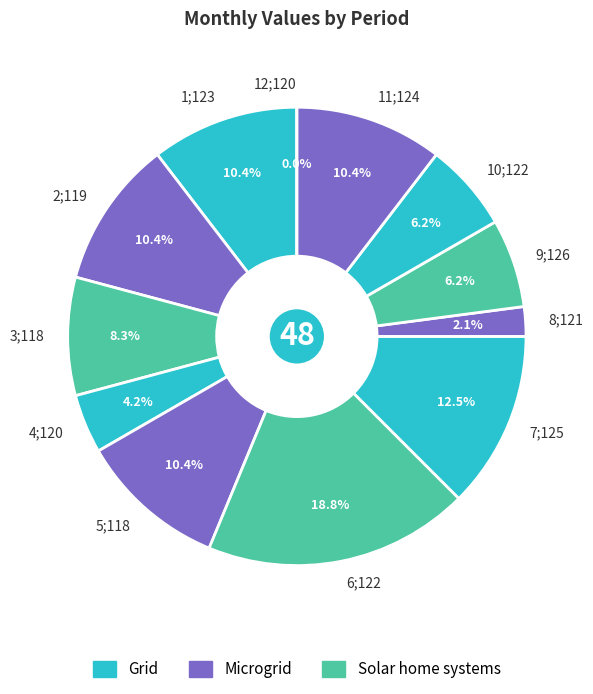

Is there a majority slice in this chart?

No